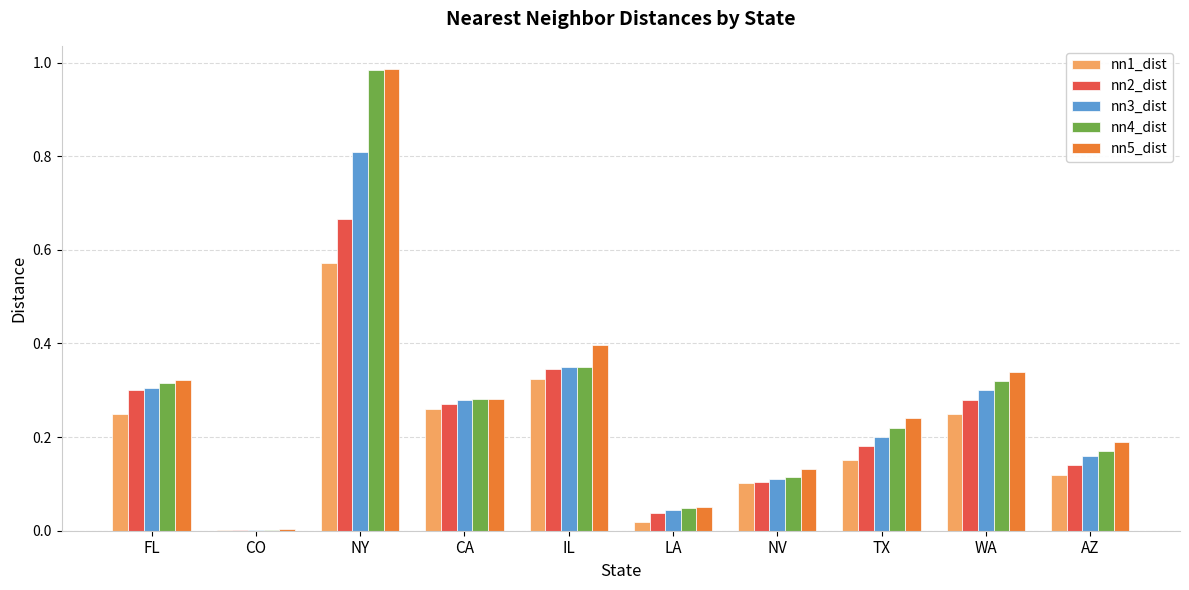

True or false: nn2_dist has a value of 0.3 at IL.

True